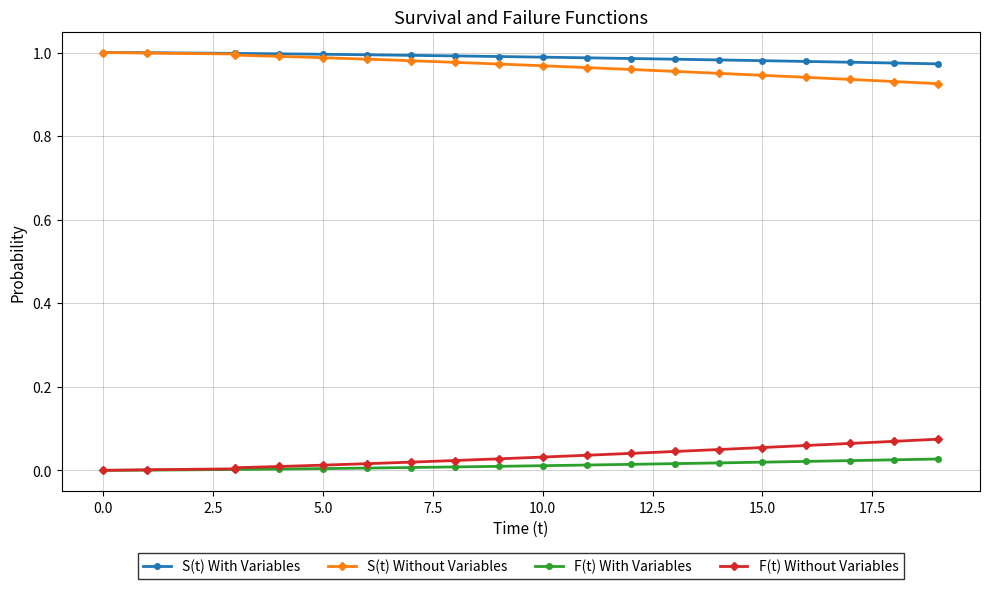

Does the chart have visible grid lines?

Yes